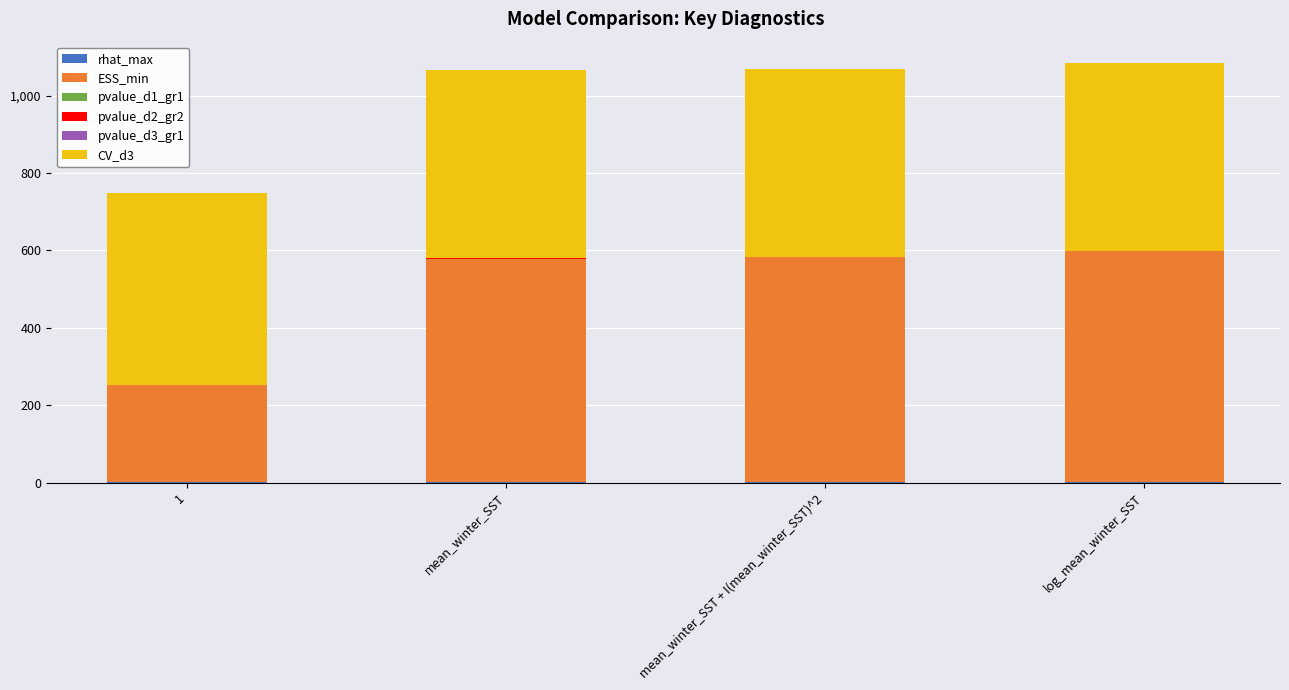

Does the chart contain stacked bars?

Yes